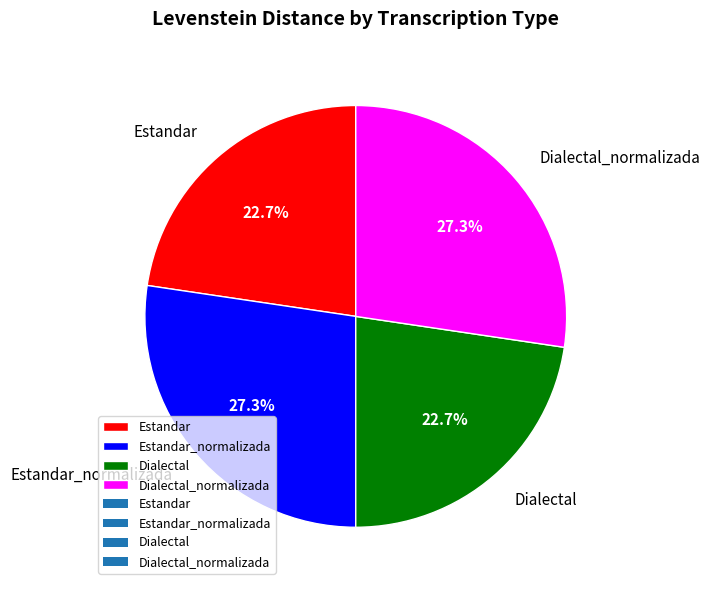

How much of the chart is everything except Estandar?

77.3%